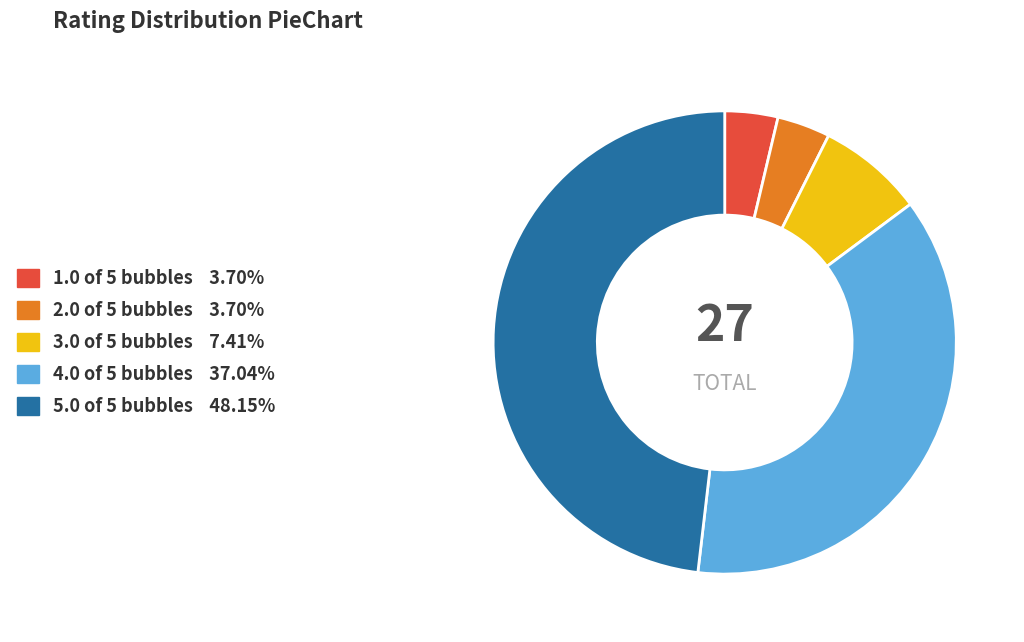

Which category has the biggest portion of the pie?

5.0 of 5 bubbles